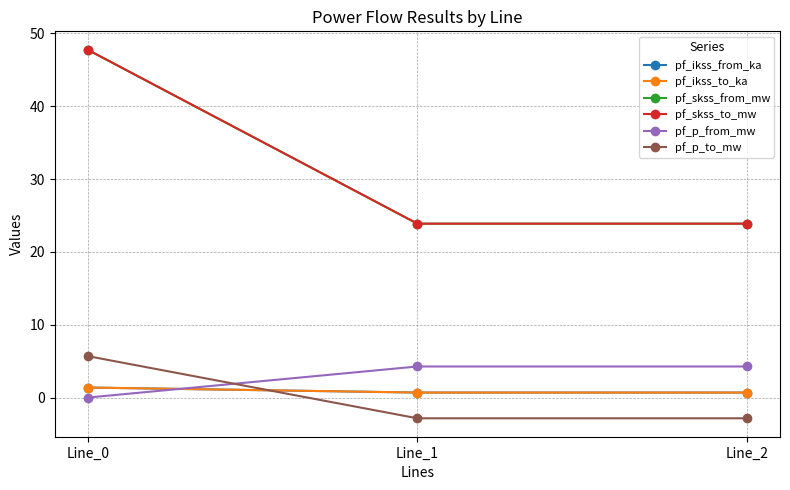

What is the approximate value of pf_skss_to_mw at Line_2?

23.9